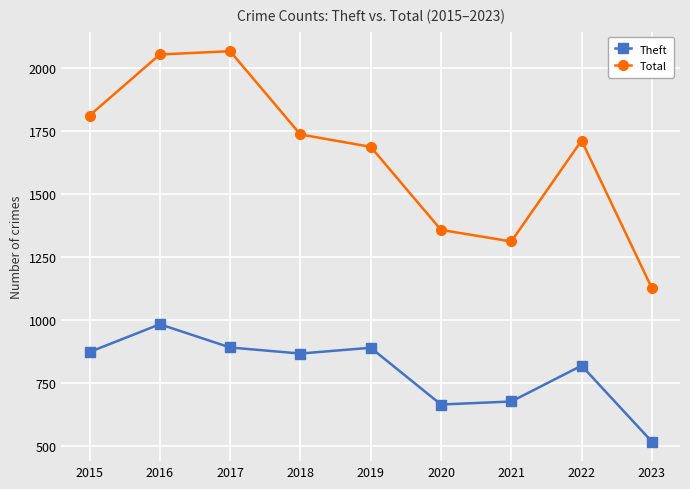

What is the average value of the Total series?

1651